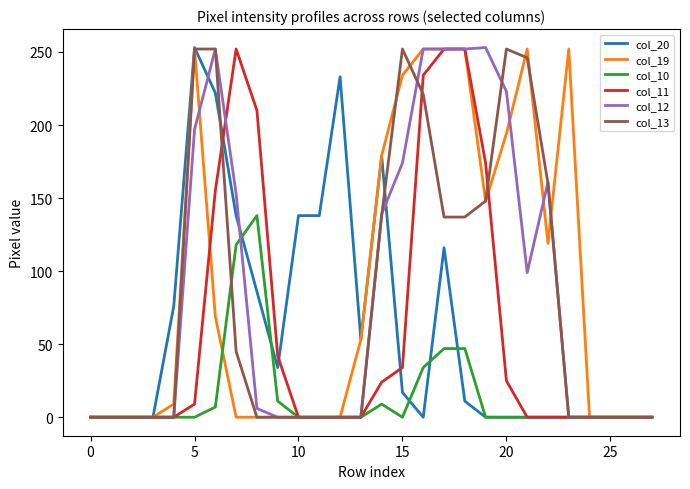

After their last crossing, which series has the higher values: col_13 or col_20?

col_13